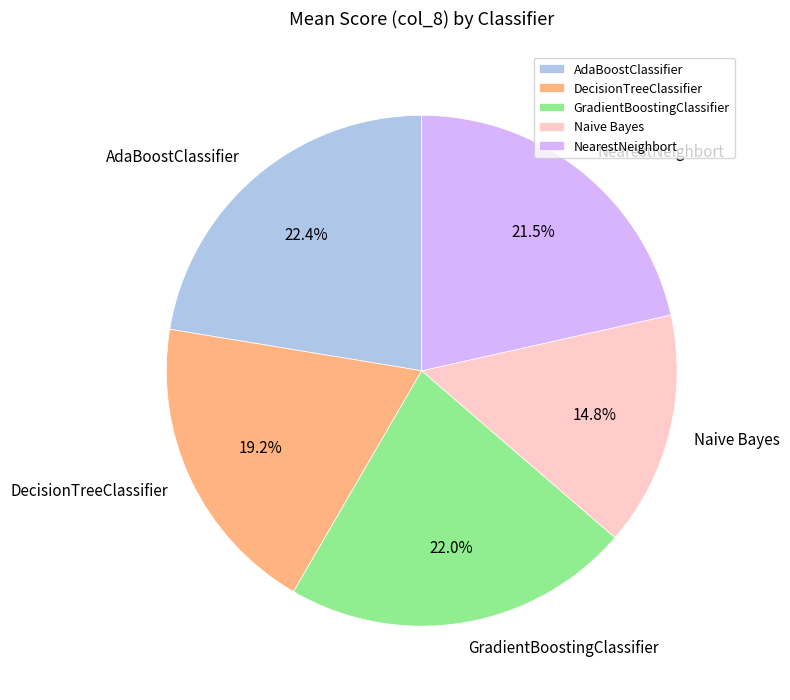

To the nearest percent, what percentage of the pie is DecisionTreeClassifier?

19%